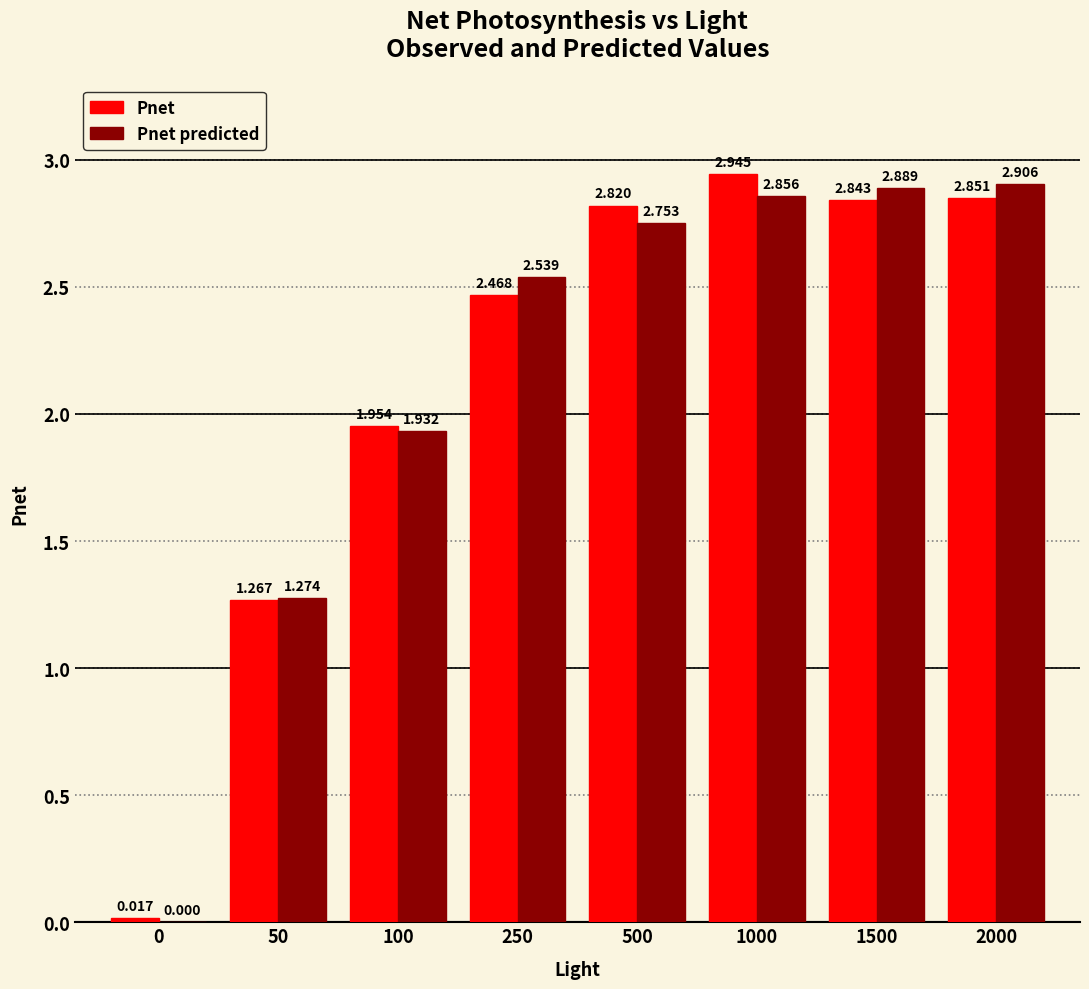

Count the number of categories in the chart.

8